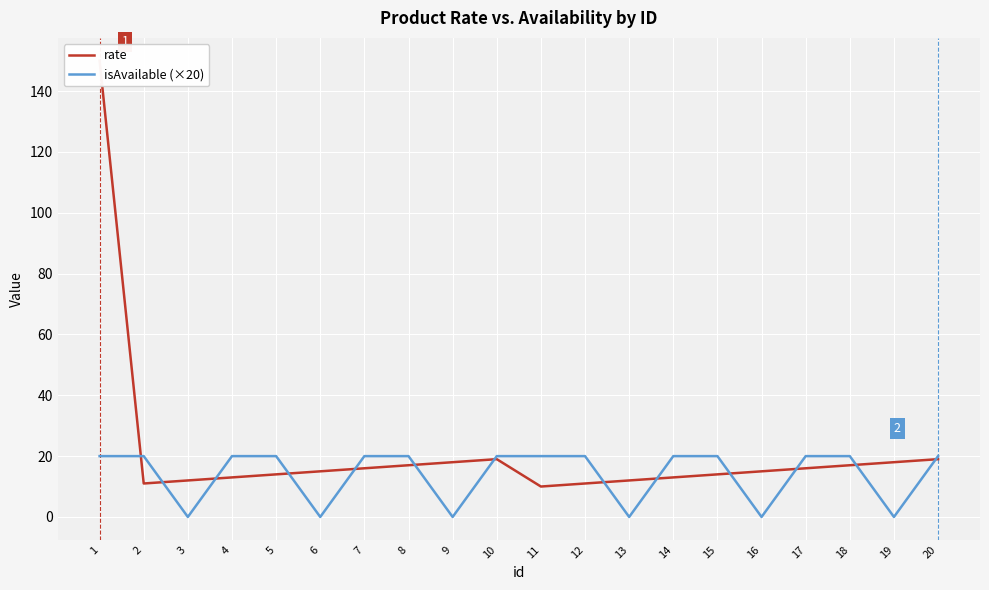

The rate series shows 14 at 11. True or false?

False